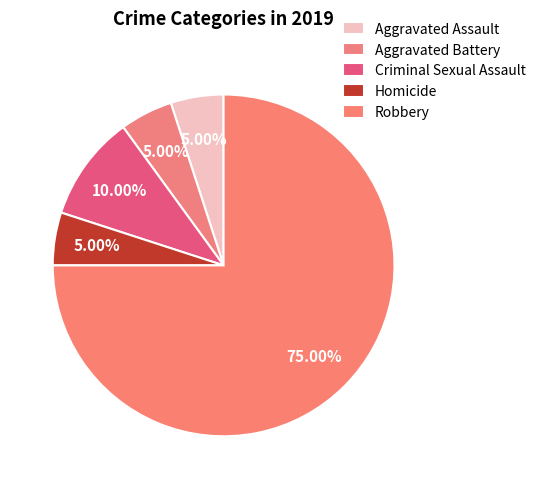

Which slice represents more than half of the pie?

Robbery